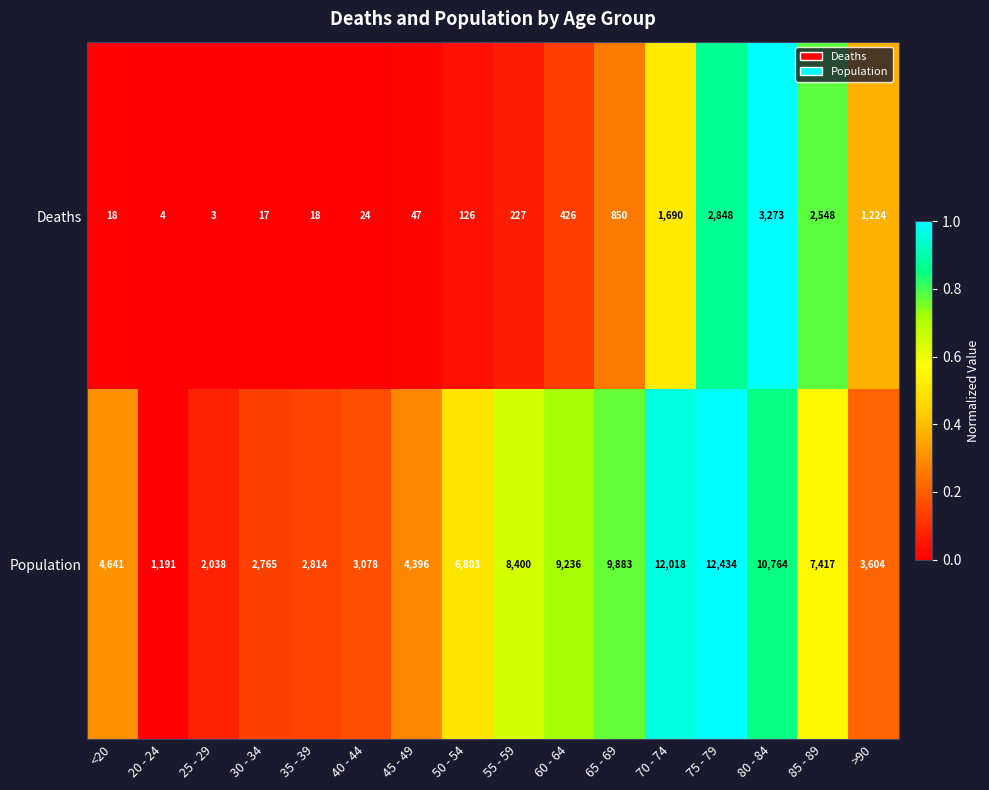

Count the number of data series in this chart.

2